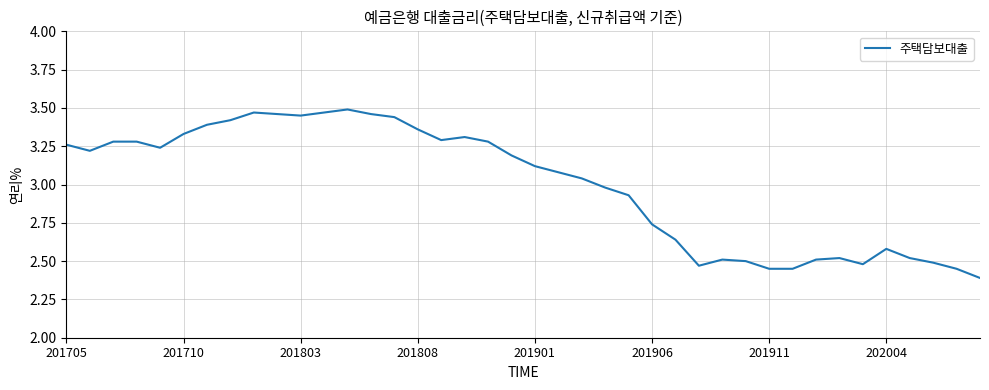

What is the difference between the maximum and minimum values?

1.1